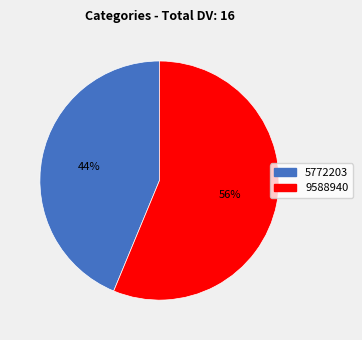

To the nearest percent, what is the average slice percentage?

50%